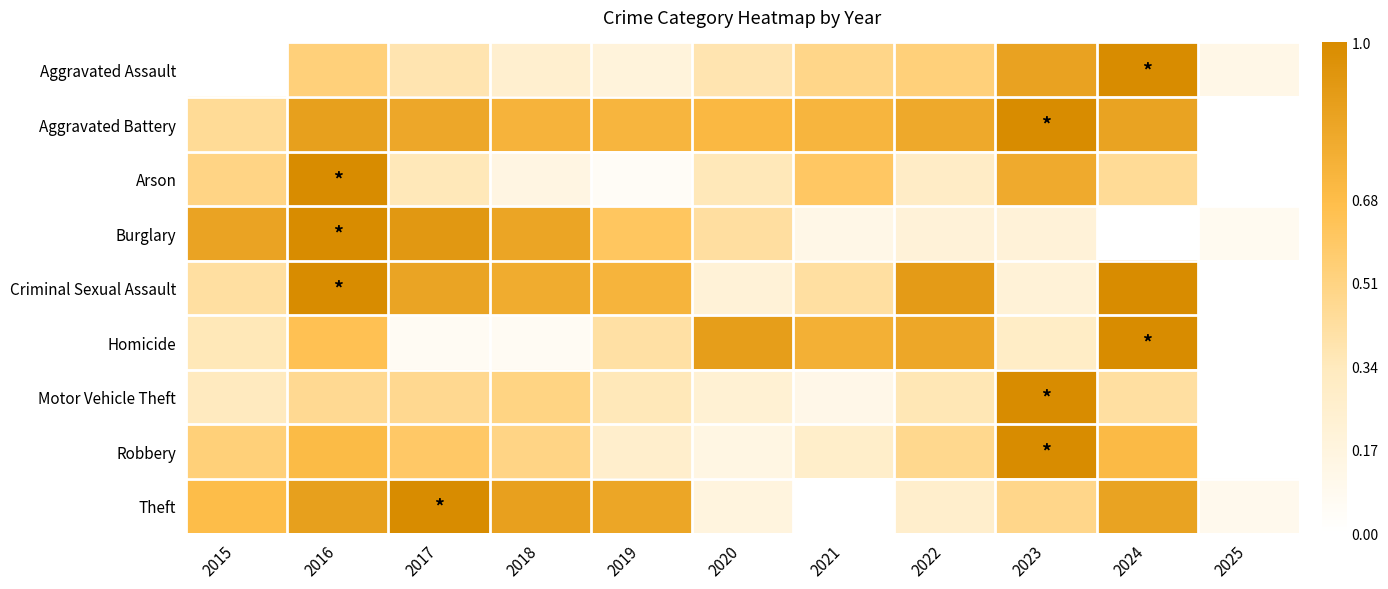

Which series has the widest spread of values?

Aggravated Assault